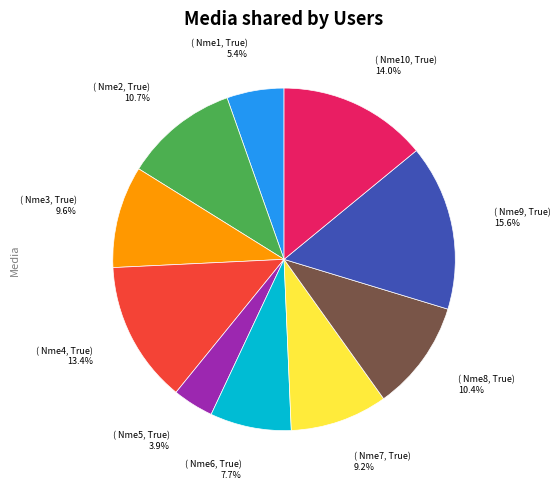

To the nearest percent, what is the difference between the largest and smallest slice percentages?

12%